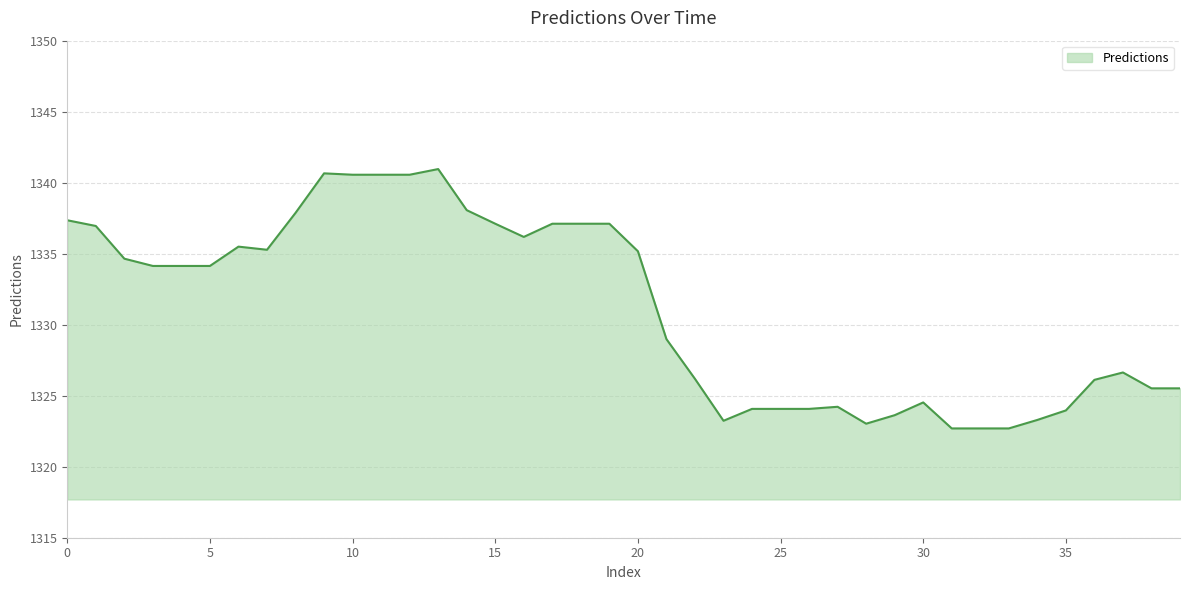

What is the average value?

1331.2